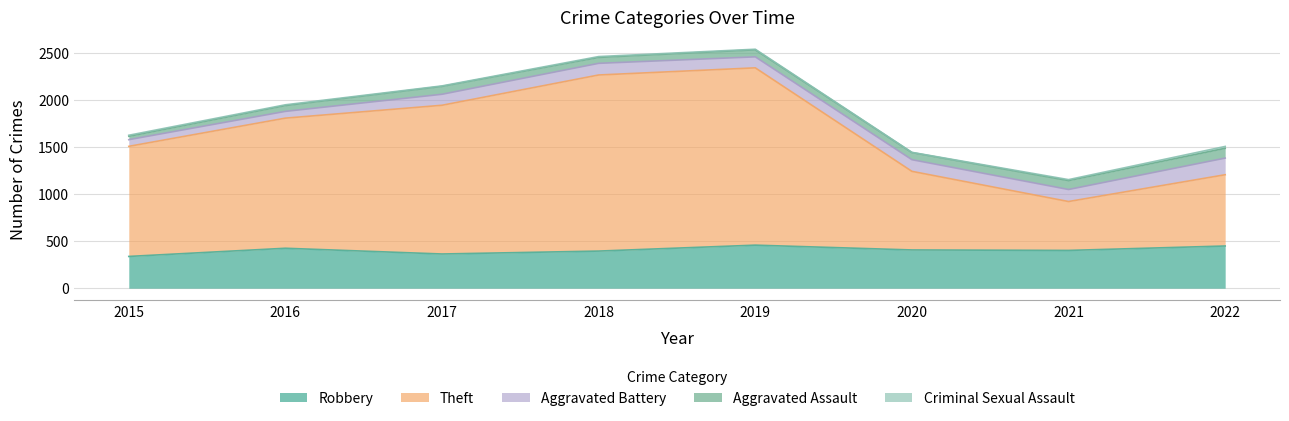

The Criminal Sexual Assault series shows 5 at 2018. True or false?

False